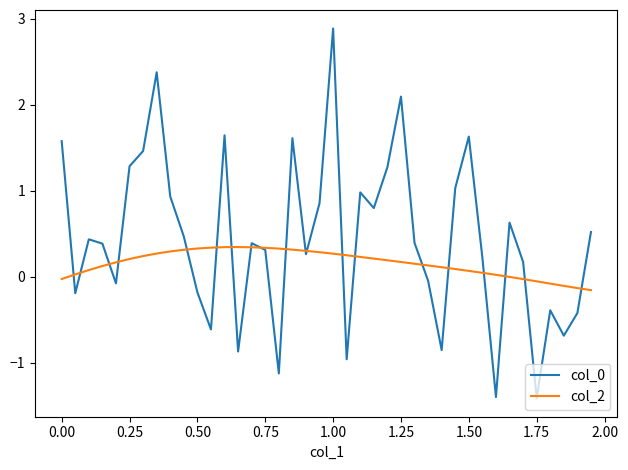

What is the smallest value displayed?

-1.4